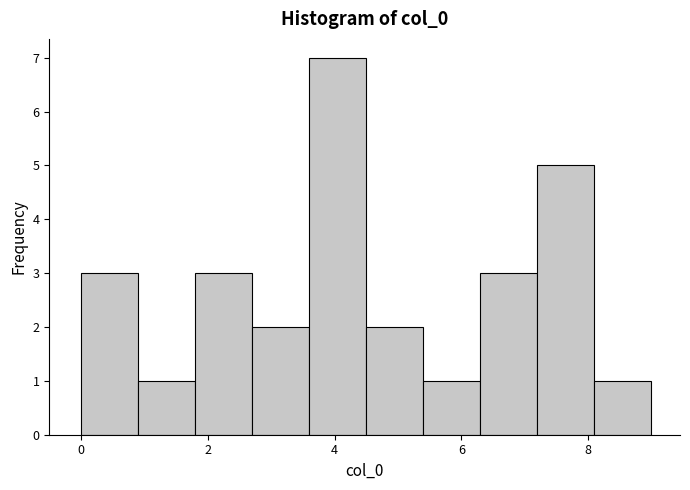

Reading left to right, list every bar in this chart as the range it spans on the x-axis followed by its height. Neither the bar edges nor the heights are printed on the chart, so give them approximately, as read against the axes.

0.0 to 0.9: 3
0.9 to 1.8: 1
1.8 to 2.7: 3
2.7 to 3.6: 2
3.6 to 4.5: 7
4.5 to 5.4: 2
5.4 to 6.3: 1
6.3 to 7.2: 3
7.2 to 8.1: 5
8.1 to 9.0: 1